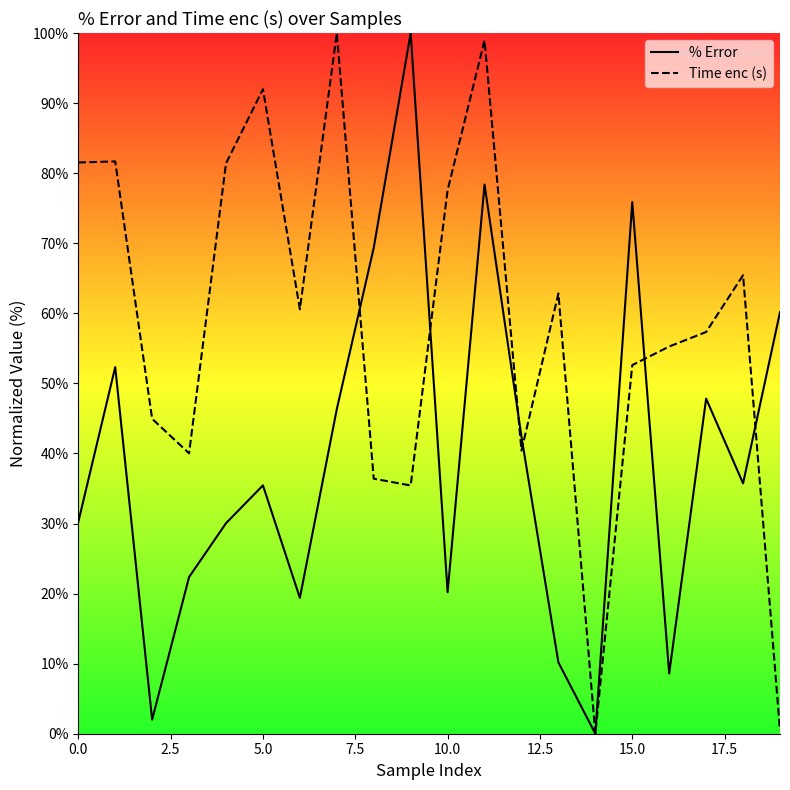

How many data points does each series have?

20